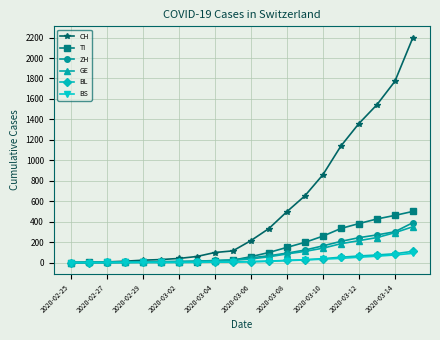

What is the maximum value for ZH?

390